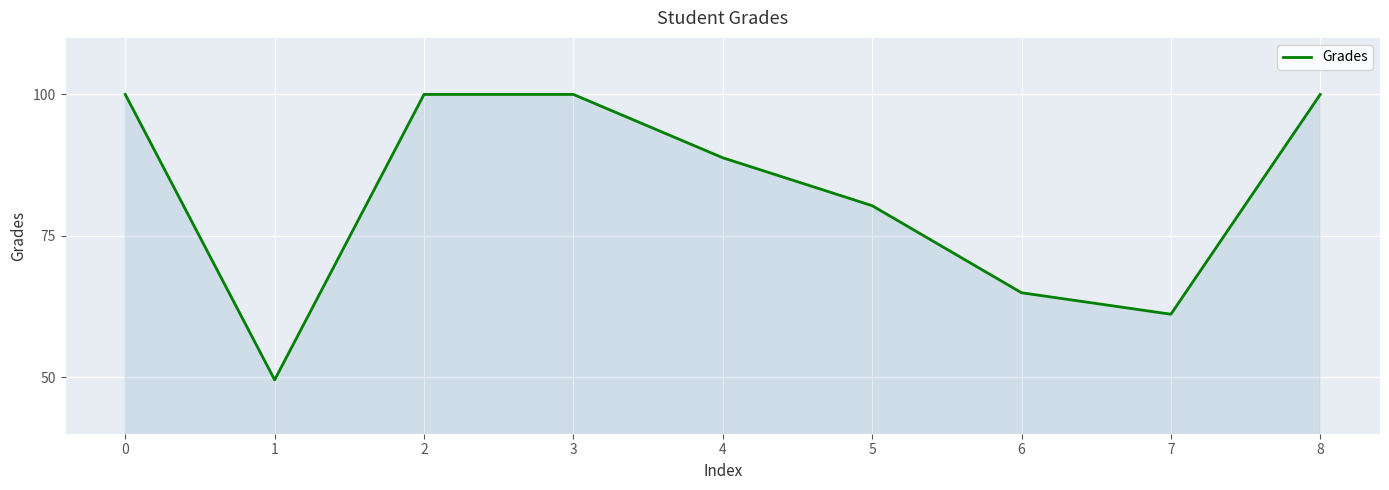

What is the change in value from 1 to 6?

+15.4